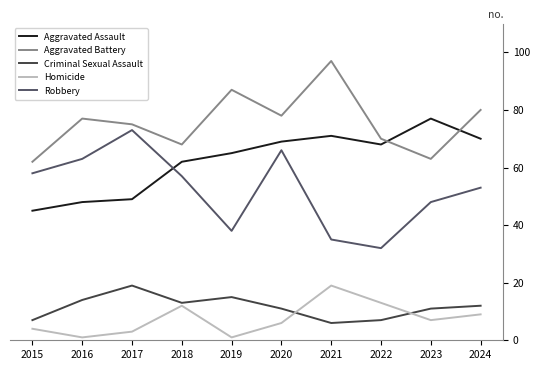

At which category does Robbery reach its first local peak?

2017